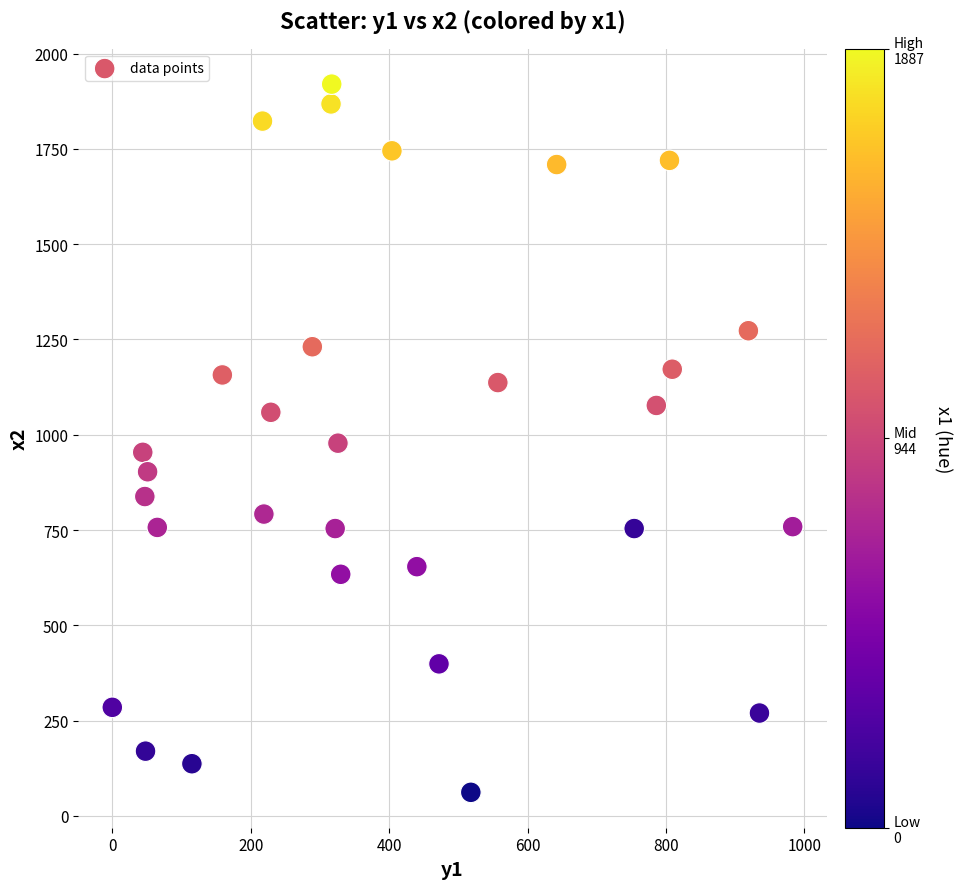

What is the range of Y values (max minus min)?

1858